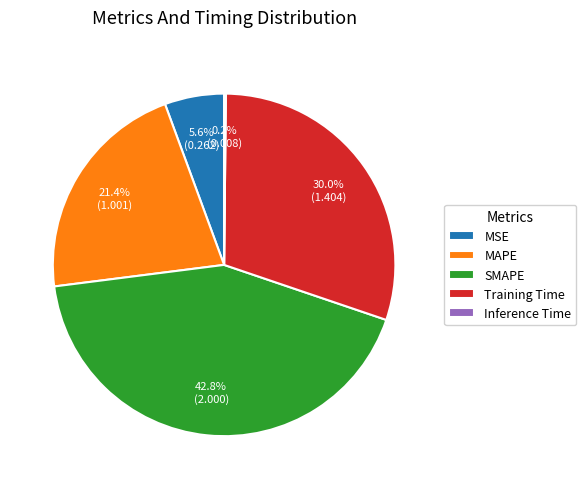

What percentage is NOT represented by SMAPE?

57.2%